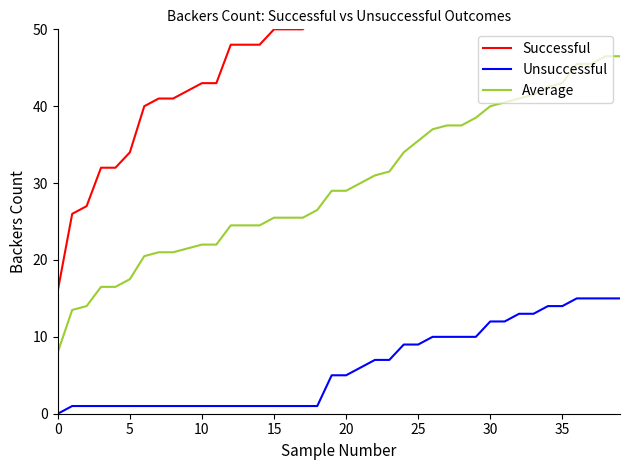

At which label is Unsuccessful closest to 7?

22